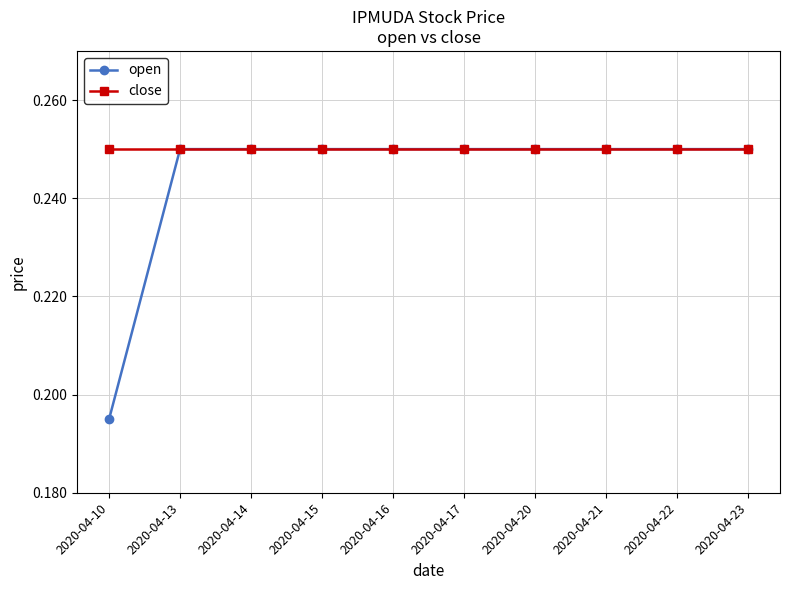

What is the sum of all close values?

2.5